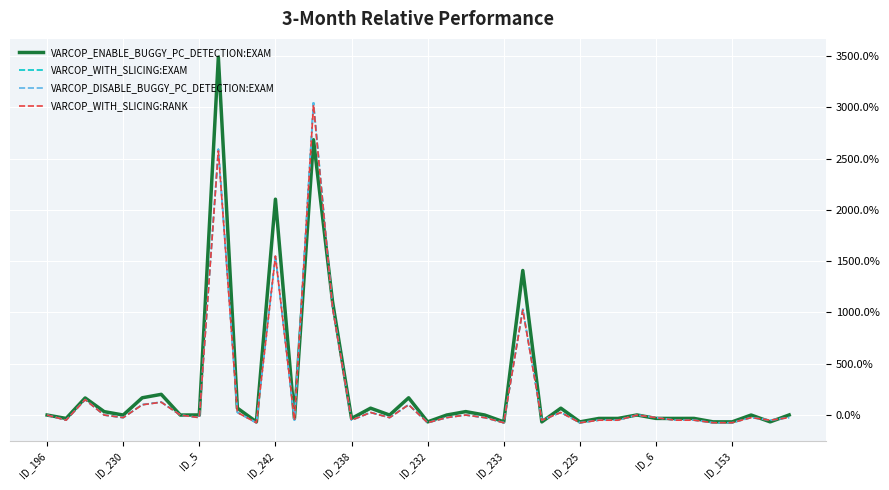

True or false: VARCOP_ENABLE_BUGGY_PC_DETECTION:EXAM and VARCOP_DISABLE_BUGGY_PC_DETECTION:EXAM intersect in this chart.

True